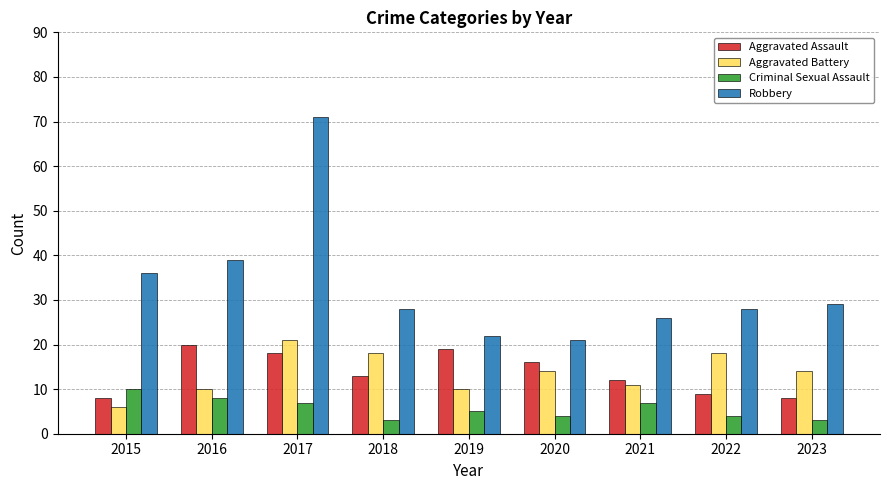

Which label corresponds to the largest value in the chart?

2017